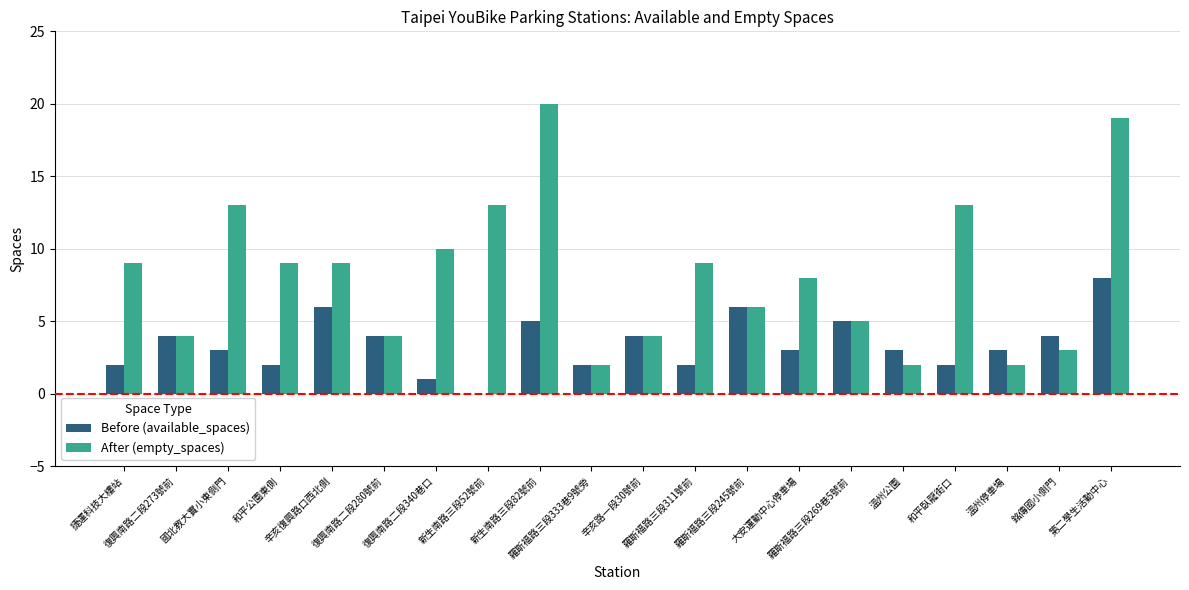

What is the sum of all Before (available_spaces) values?

69